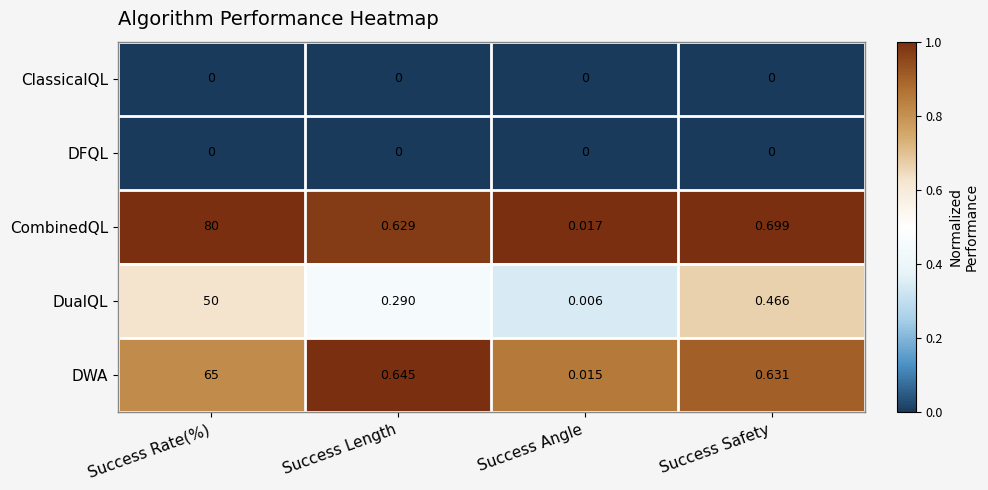

Which category has the highest value across all series?

Success Rate(%)